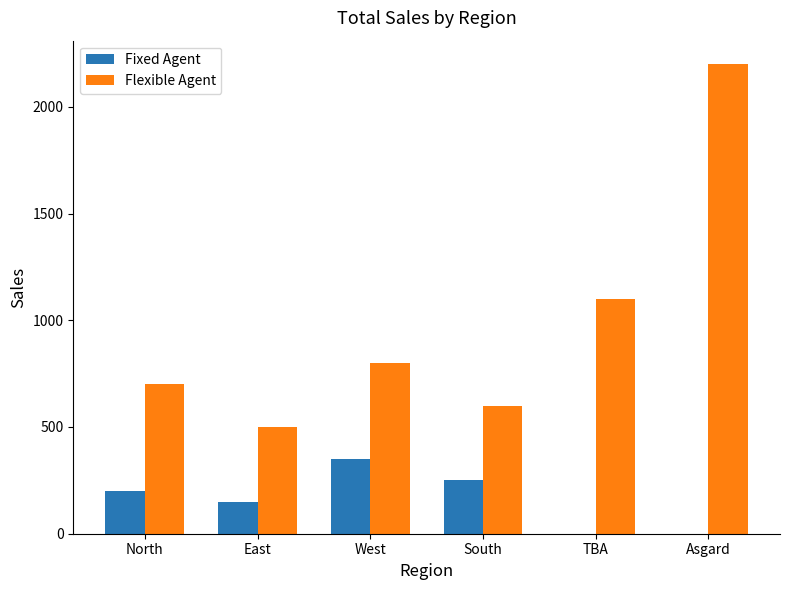

How many series are shown in this chart?

2